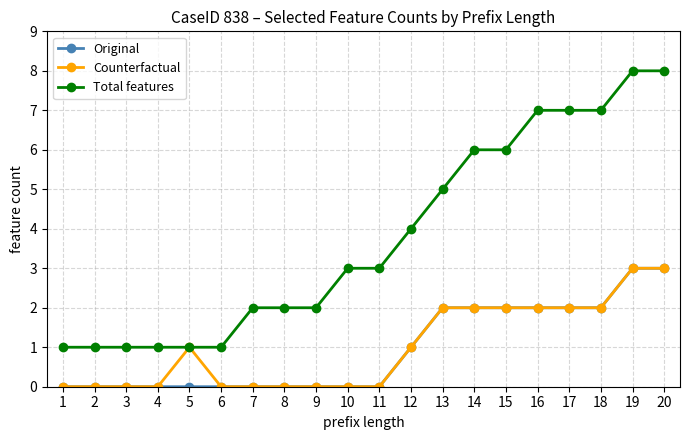

Between 5 and 10, which series saw the biggest shift?

Total features